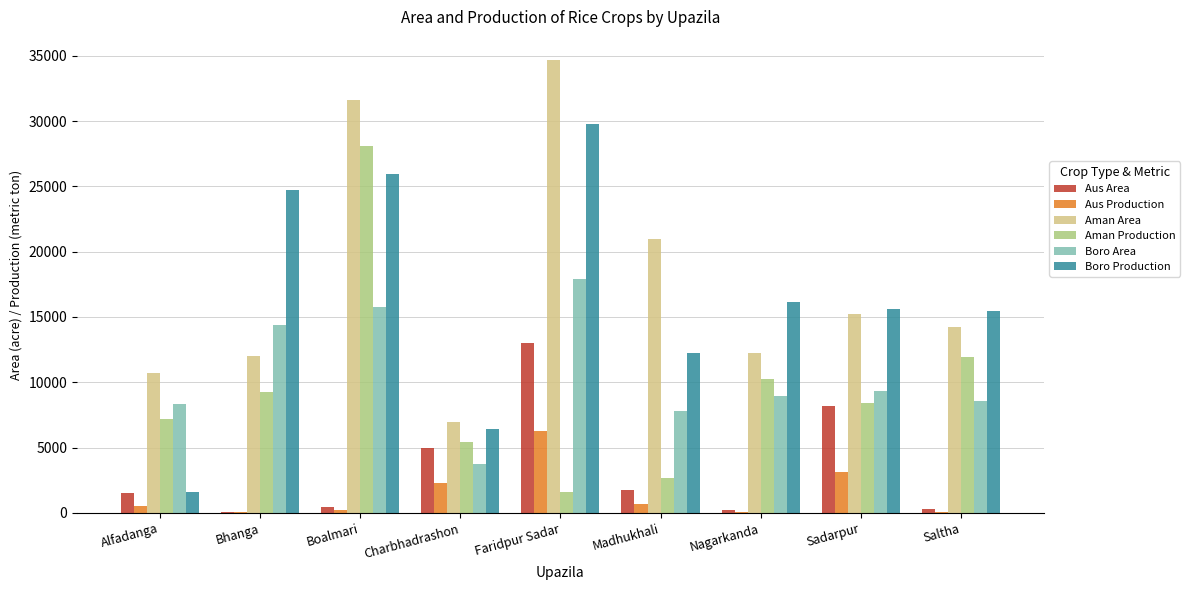

What is the sum of all Aus Production values?

13347